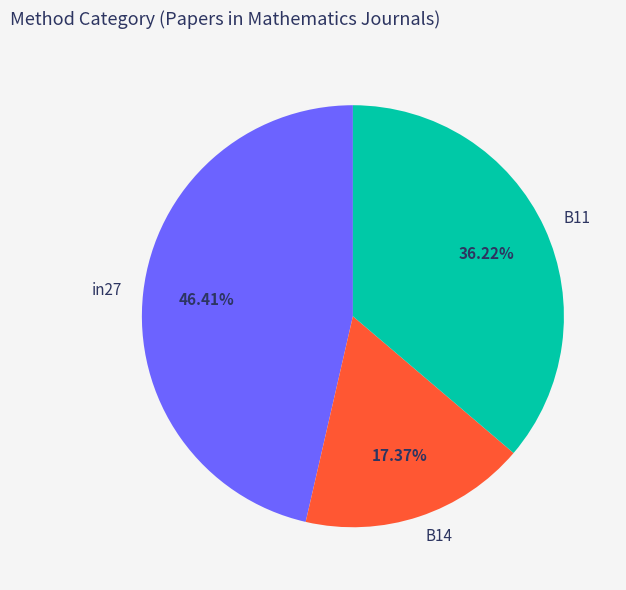

Is there any slice that represents more than half of the pie?

No